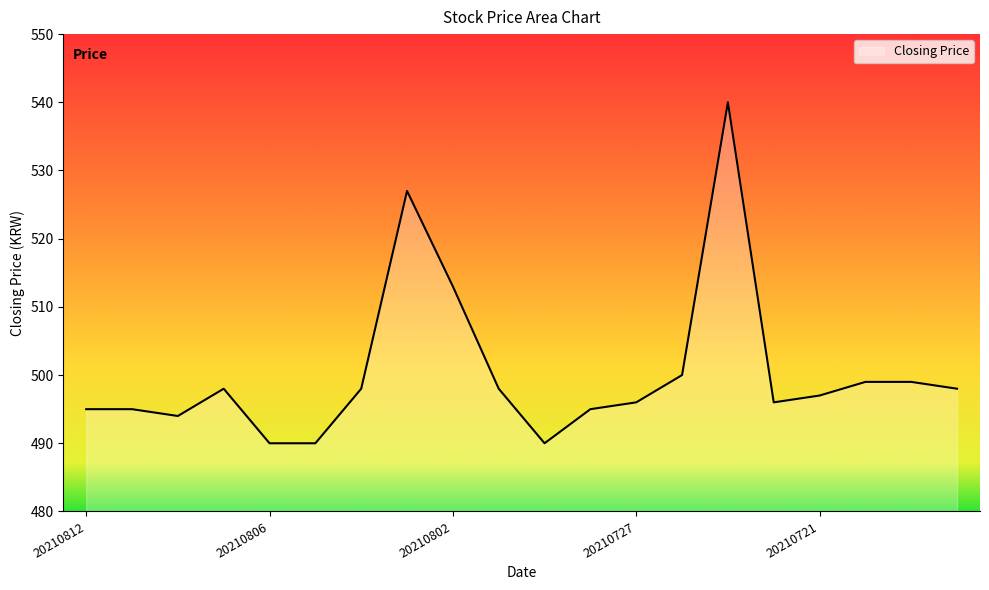

What is the difference between the maximum and minimum values?

50